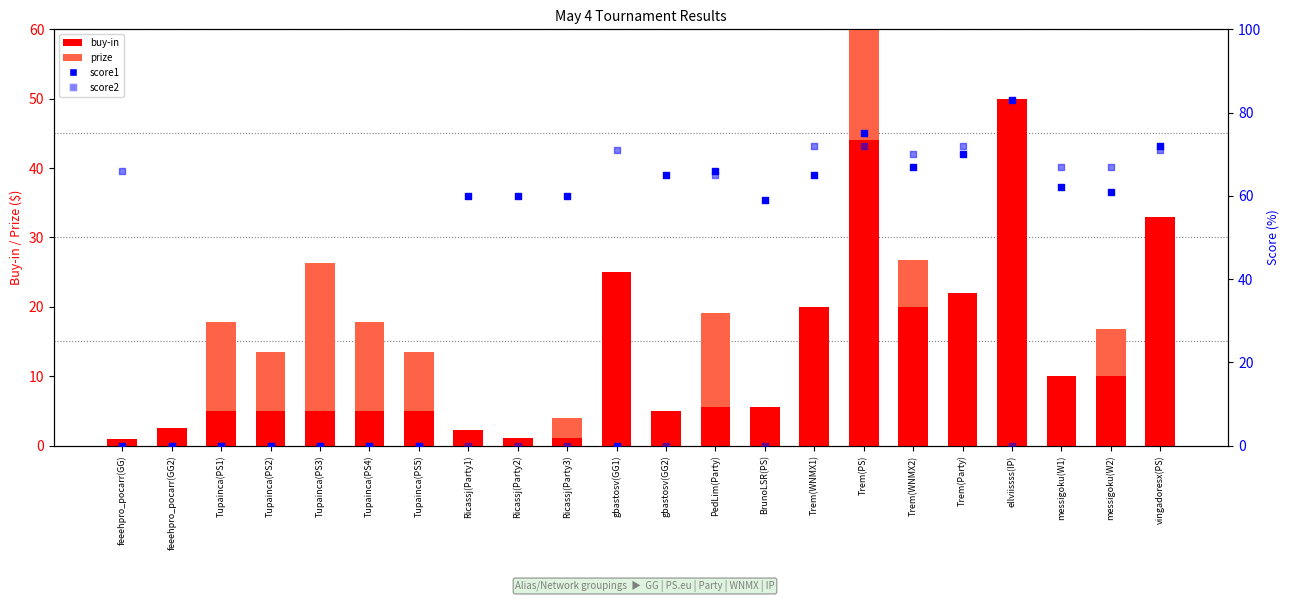

What is the total value across all series at Trem(Party)?

164.0